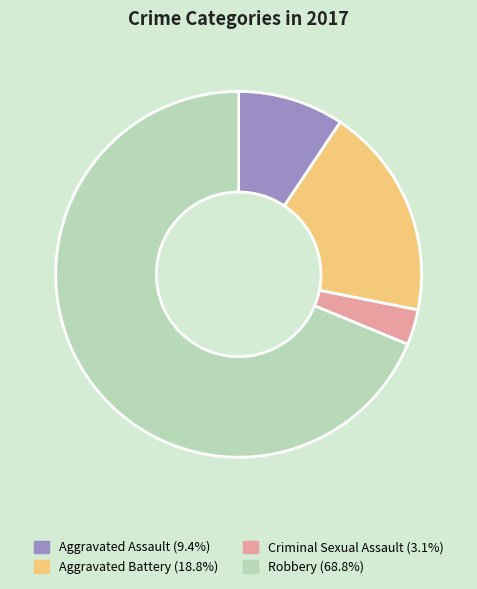

What is the ratio of the value at Robbery (68.8%) to the value at Aggravated Battery (18.8%)?

3.7